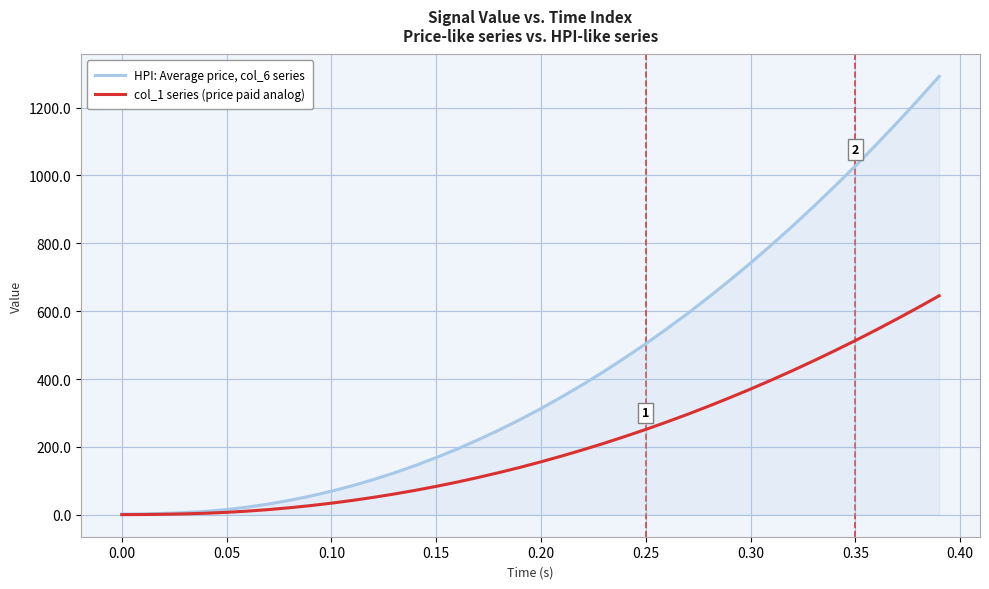

What is the maximum value for HPI: Average price, col_6 series?

1291.7